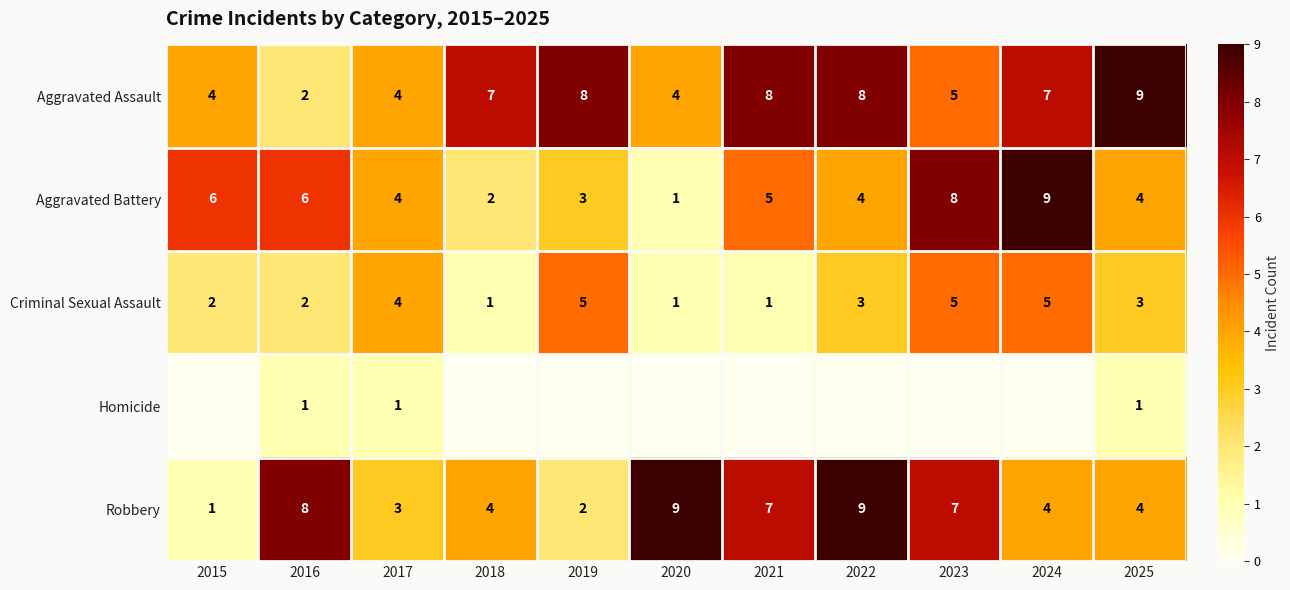

The Criminal Sexual Assault series shows 2 at 2015. True or false?

True